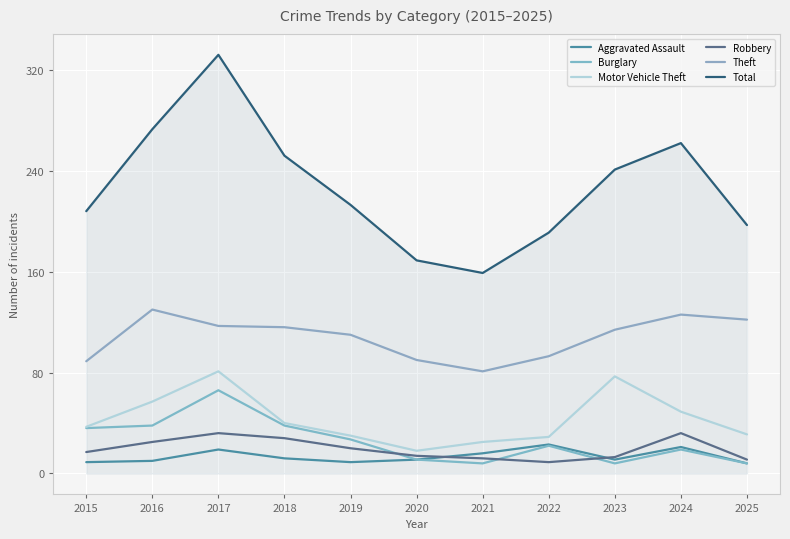

At which category is the sum across all series the highest?

2017